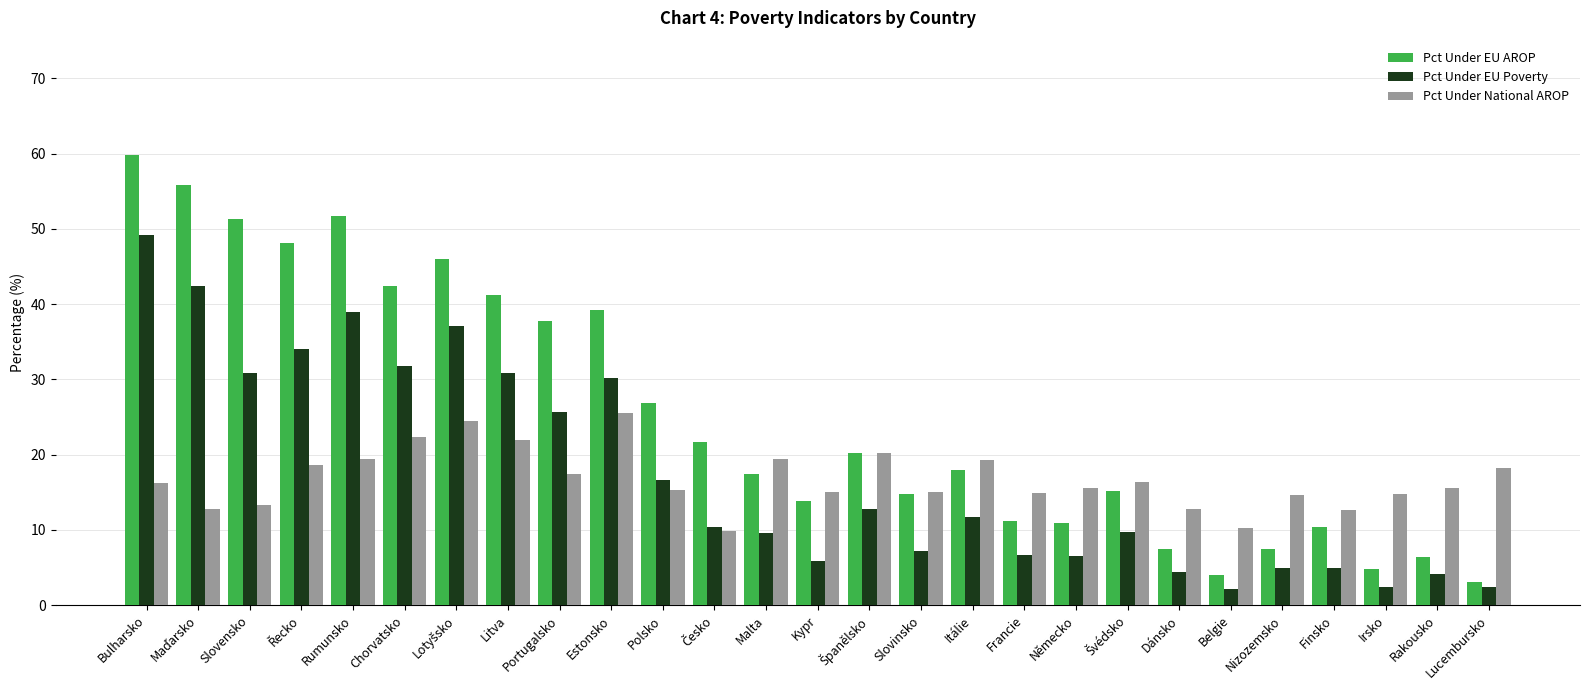

What is the sum of all Pct Under EU AROP values?

686.8